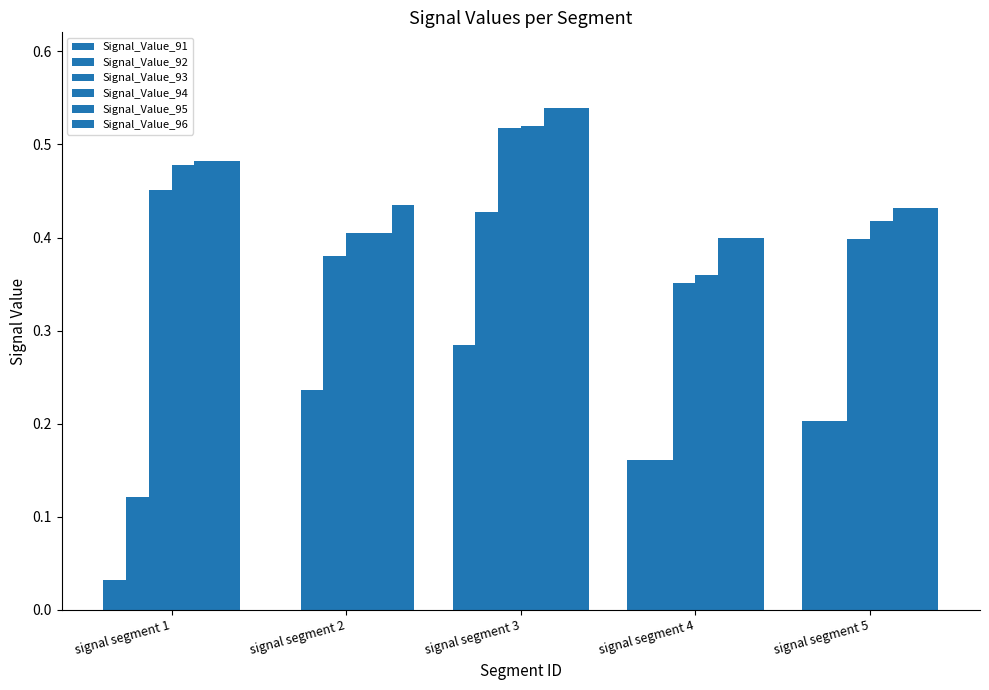

What is the difference between the maximum and minimum values in the Signal_Value_92 series?

0.3